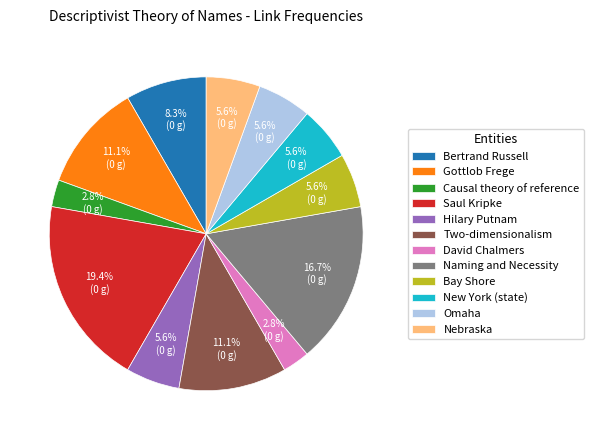

What is the largest slice in the pie chart?

Saul Kripke